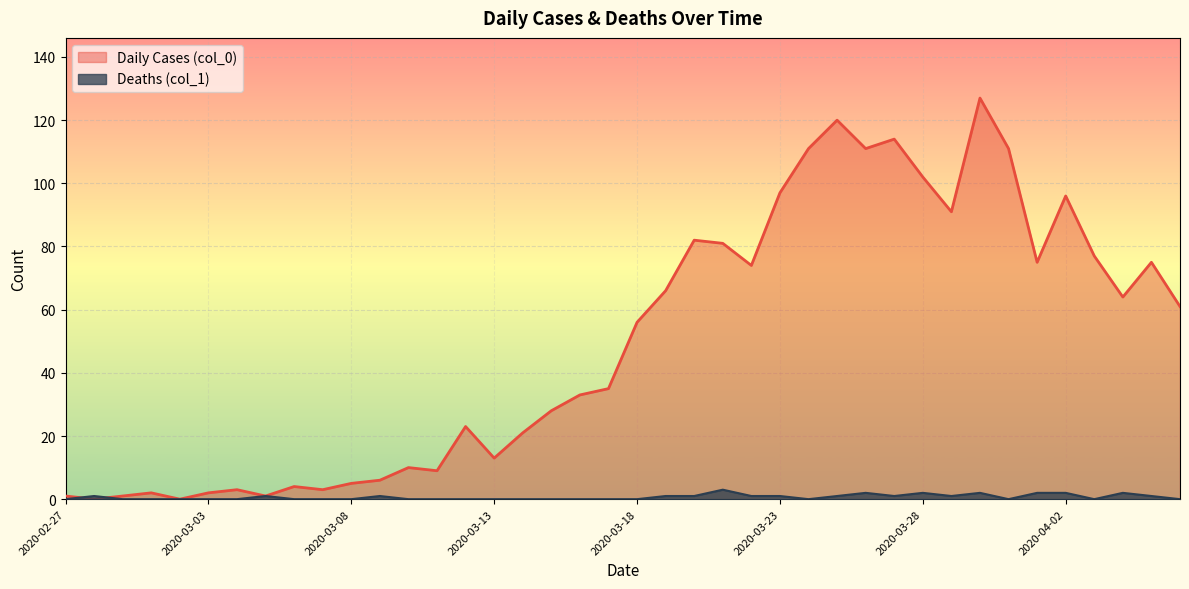

At how many categories does at least one series exceed 35?

20